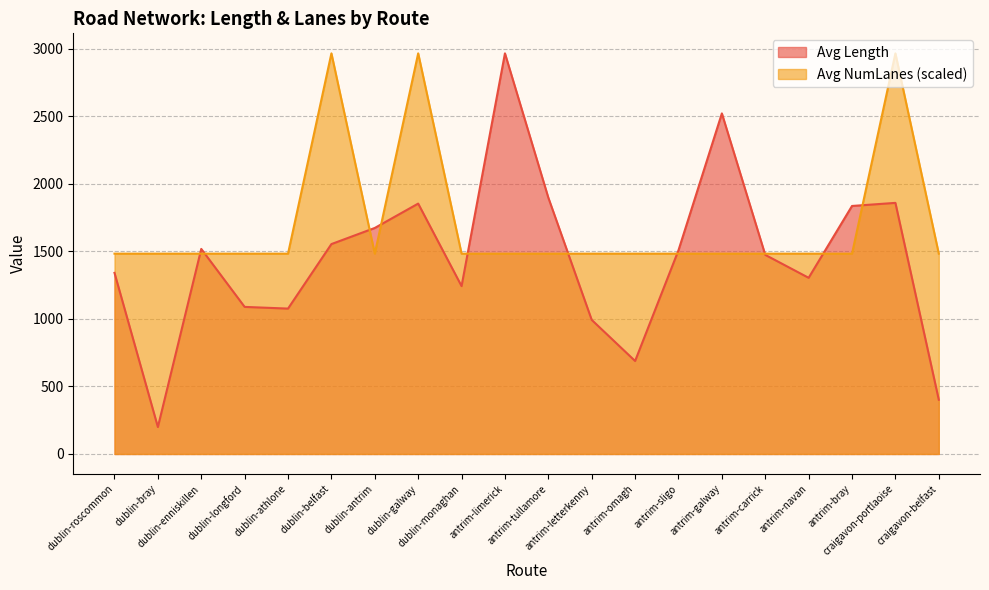

Does the chart have visible grid lines?

Yes